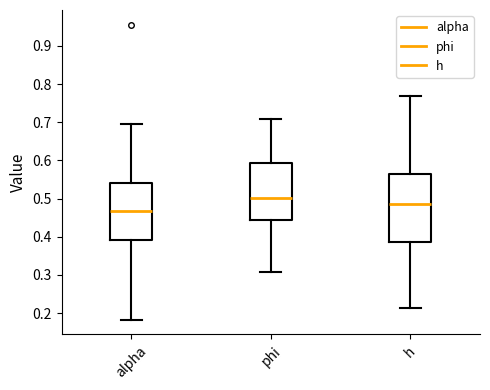

Reading left to right, transcribe this box plot: for each box, give where its median line is, the range the box spans, and where its two whiskers end, as read against the y-axis. The values are not printed on the chart, so give them approximately, as read against the axis.

alpha: median 0.47, box 0.39 to 0.54, whiskers 0.18 to 0.70
phi: median 0.50, box 0.44 to 0.59, whiskers 0.31 to 0.71
h: median 0.48, box 0.39 to 0.56, whiskers 0.21 to 0.77